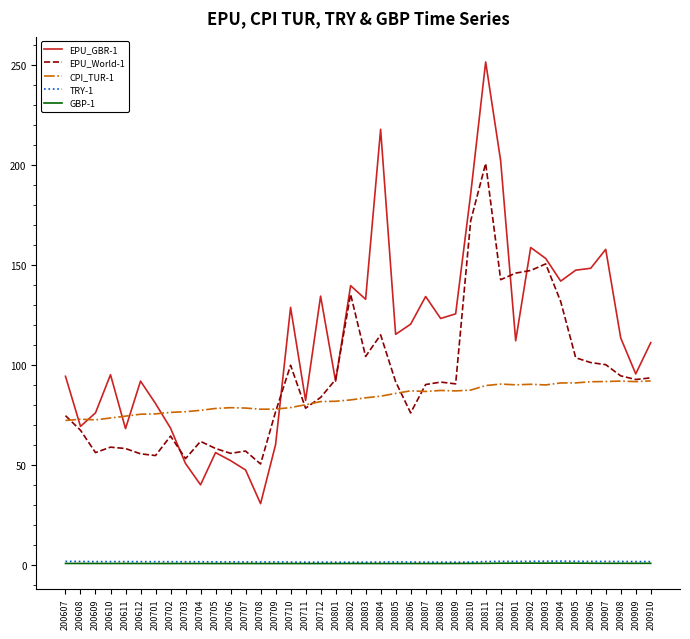

Which series changed the most between 200708 and 200803?

EPU_GBR-1